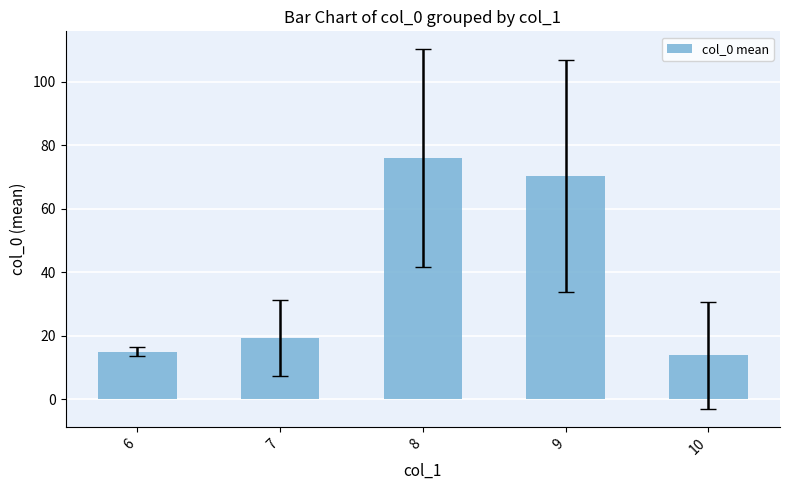

What is the maximum value shown in the chart?

76.1